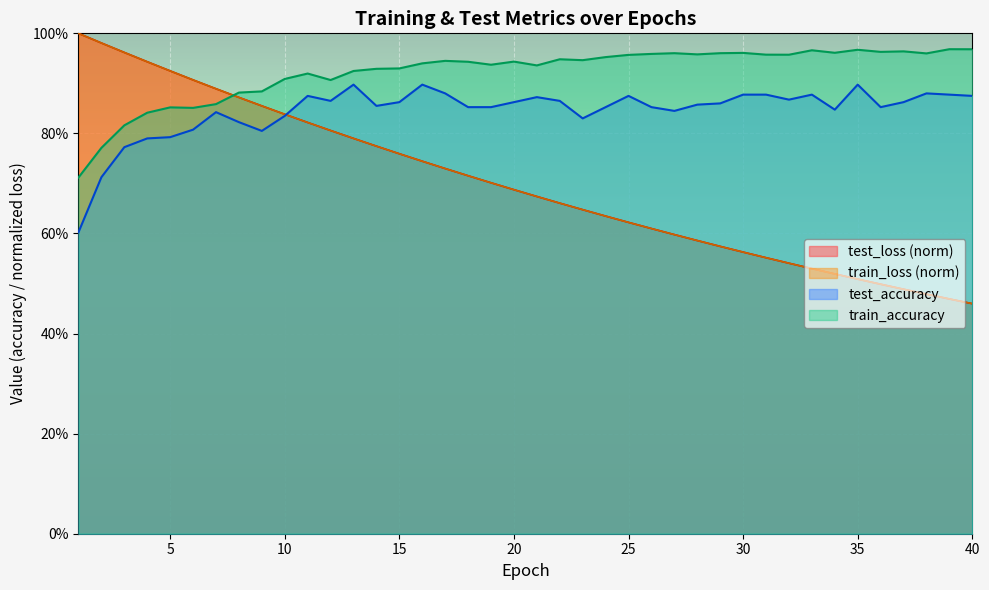

Does the chart display data point markers on the line(s)?

No